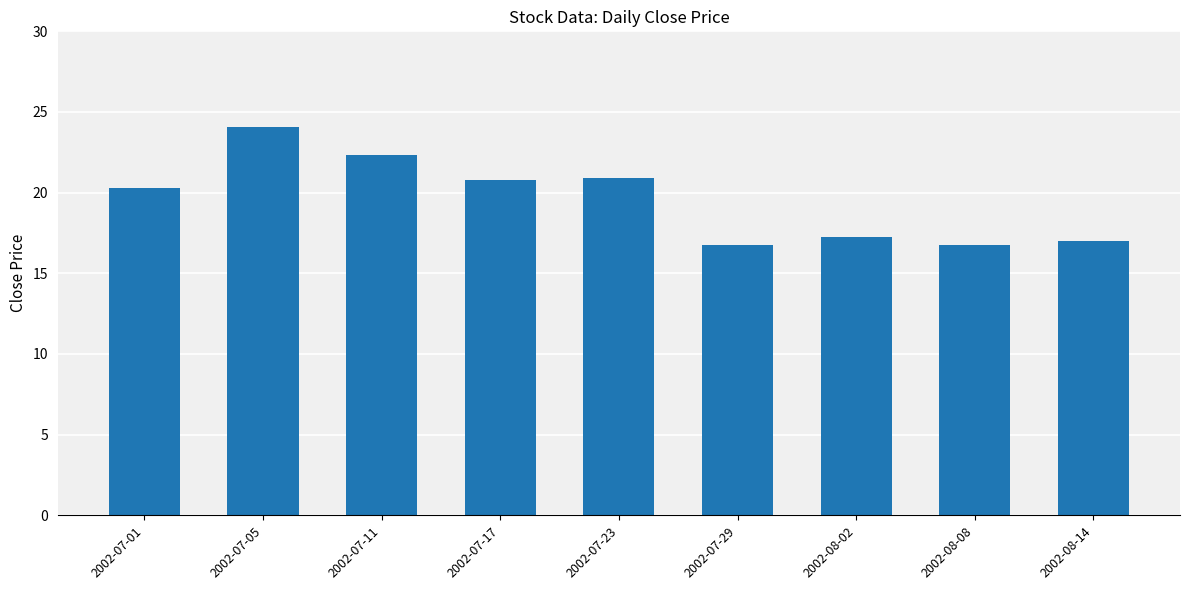

Which has a higher value, 2002-08-14 or 2002-07-05?

2002-07-05